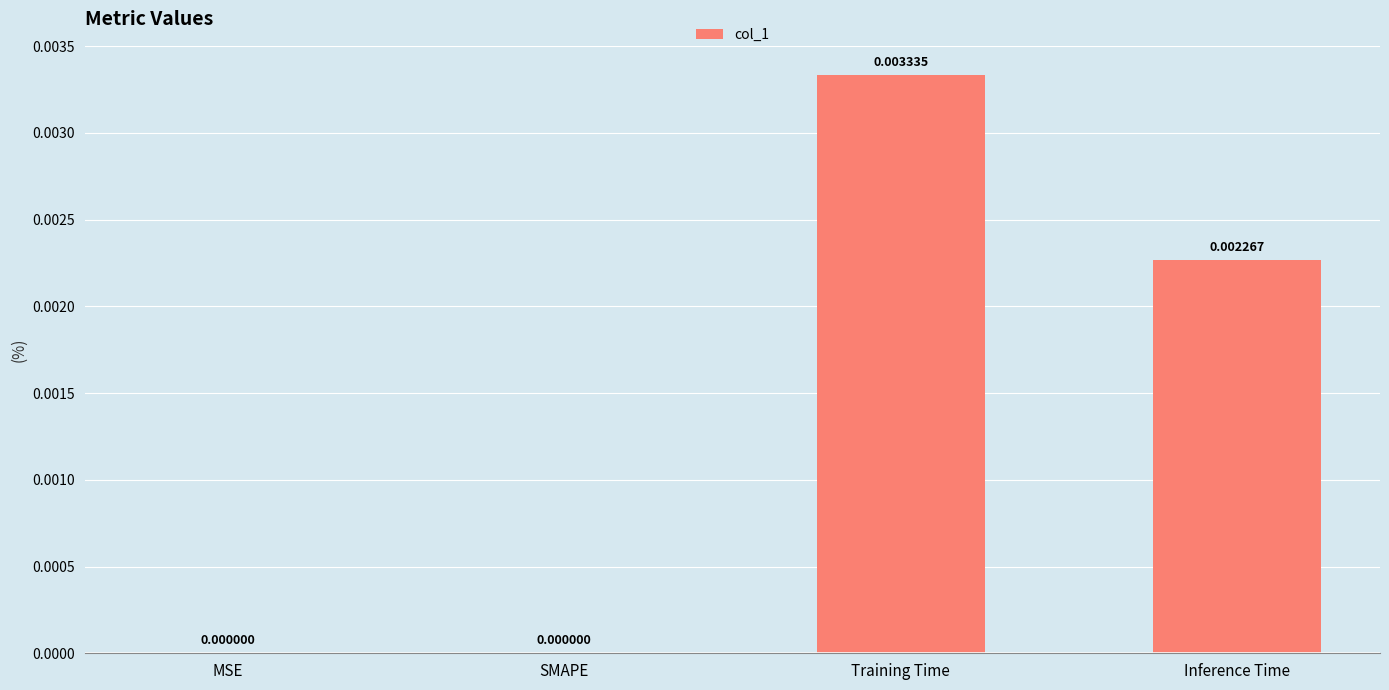

Between Training Time and MSE, which is larger?

Training Time